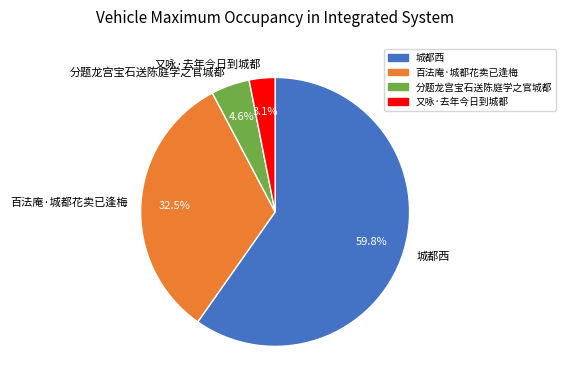

Count the number of slices in the pie.

4